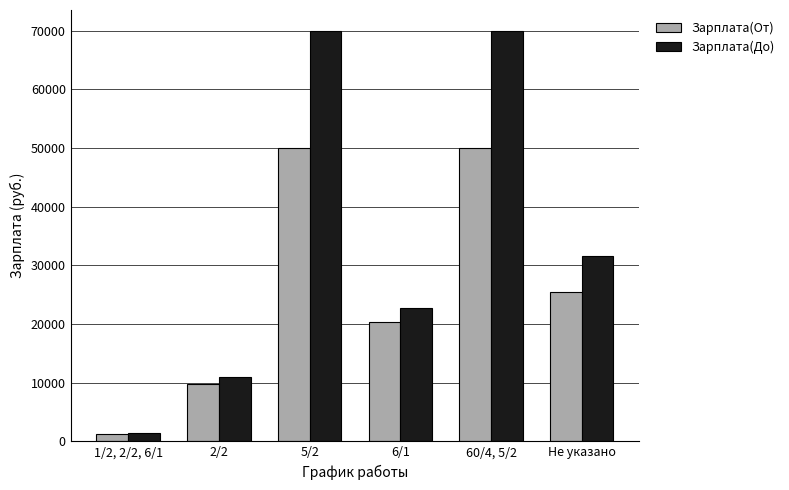

What is the approximate value of Зарплата(До) at Не указано?

31666.7